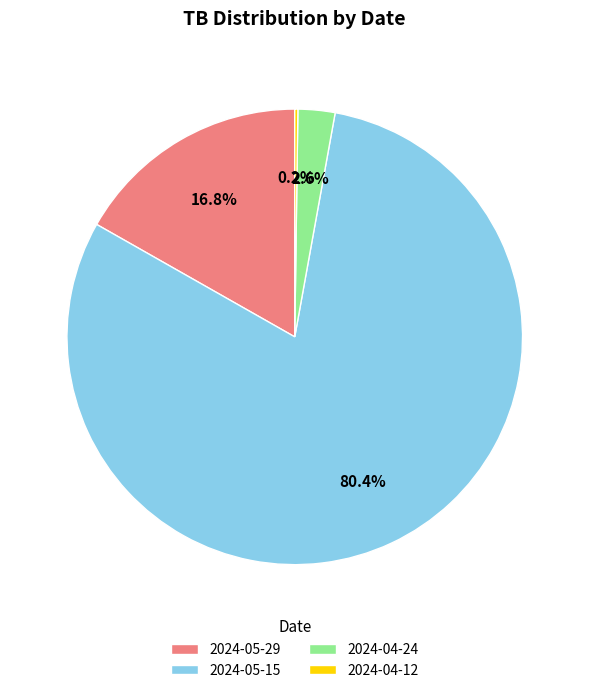

Which category has the biggest portion of the pie?

2024-05-15